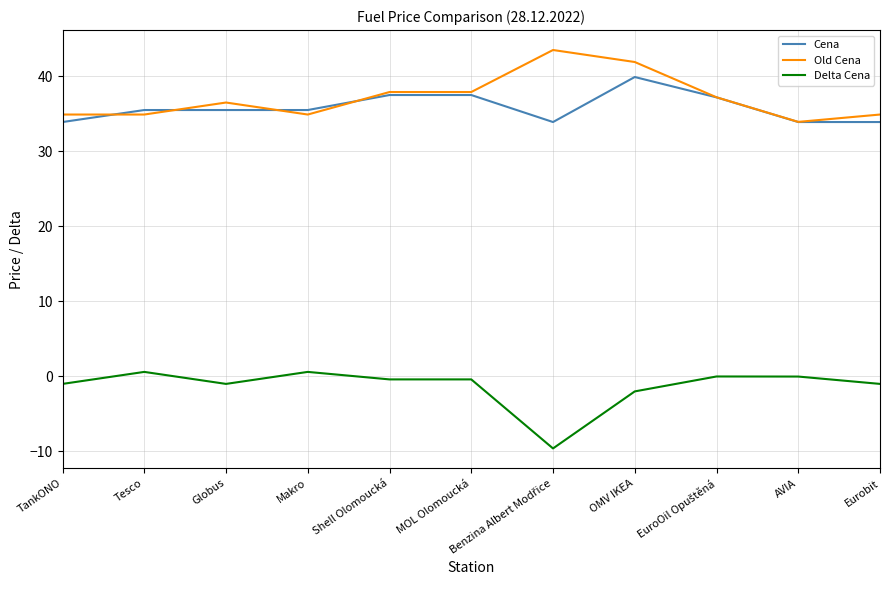

How many lines are shown in the chart?

3